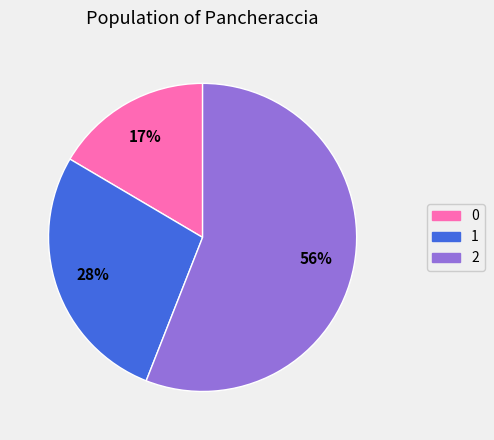

Approximately how many times larger is the value at 2 compared to 1?

2.0